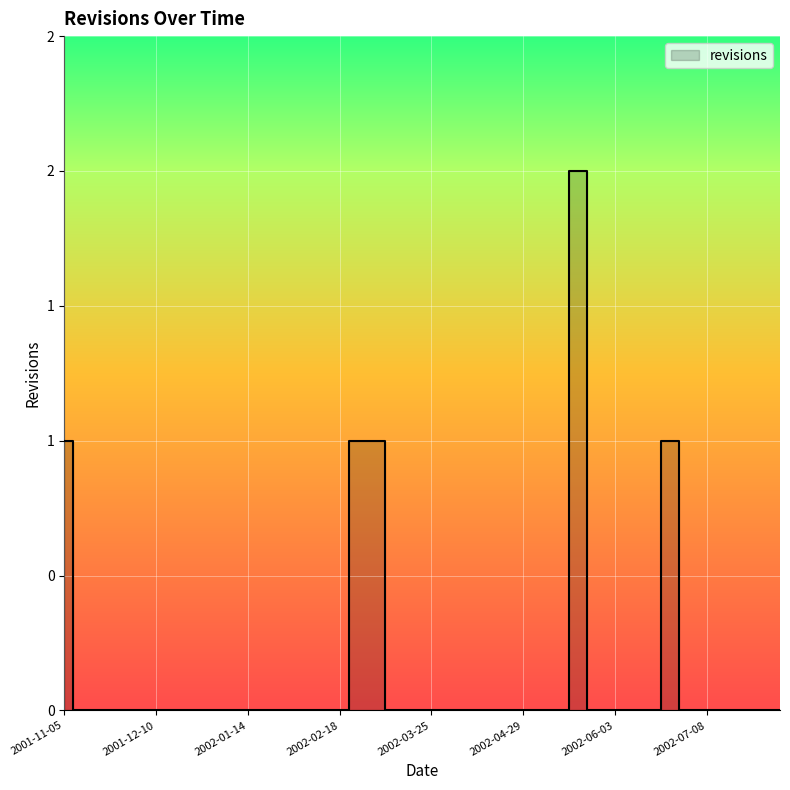

Reading left to right, extract all data points from this chart.

1	0	0	0	0	0	0	0	0	0	0	0	0	0	0	0	1	1	0	0	0	0	0	0	0	0	0	0	2	0	0	0	0	1	0	0	0	0	0	0